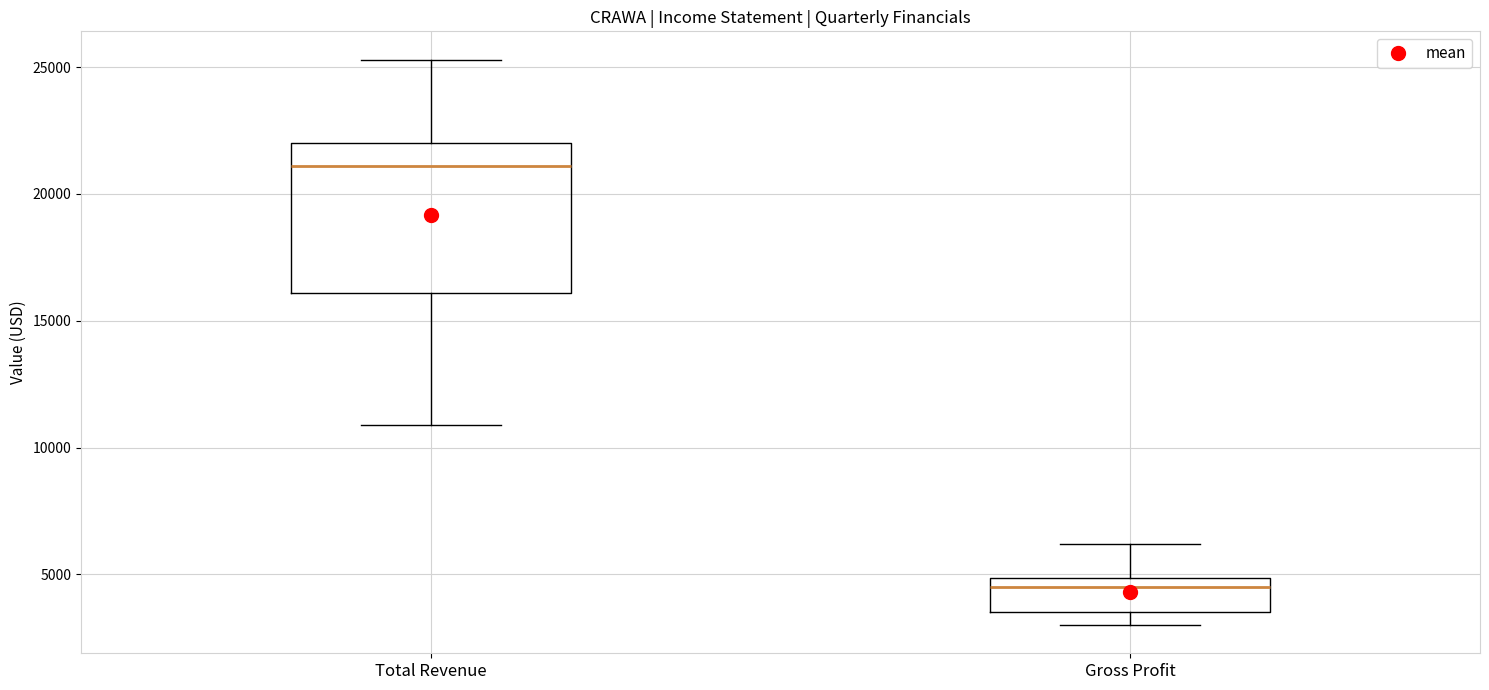

Where does the median line of the box for Total Revenue sit on the y-axis? The values are not printed on the chart, so give them approximately, as read against the axis.

21000